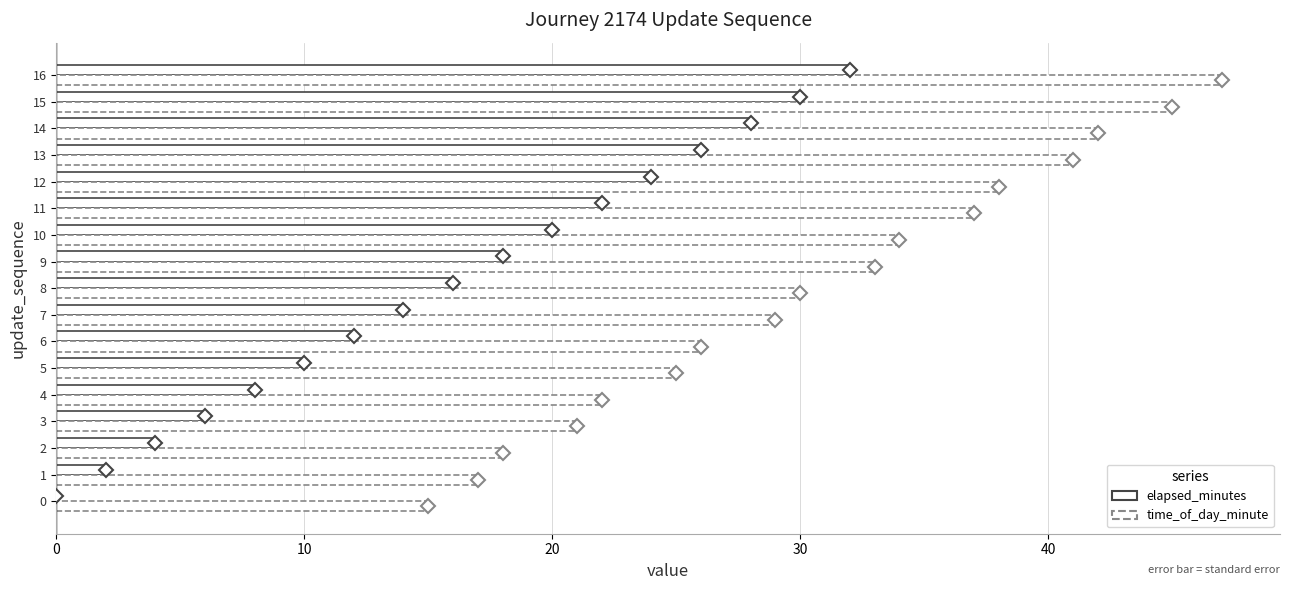

What is the sum of all elapsed_minutes values?

272